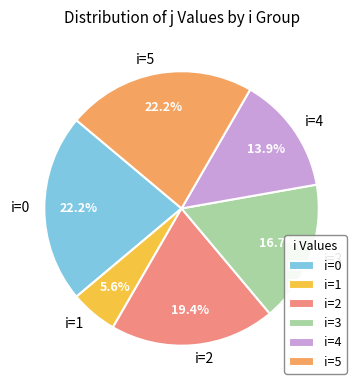

Which has a higher value, i=5 or i=4?

i=5